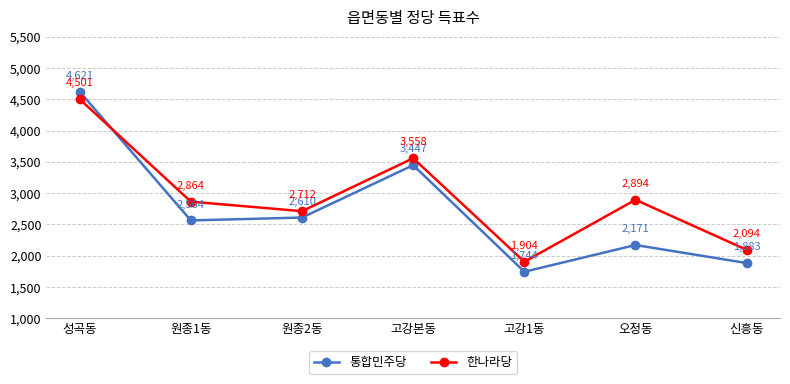

At which category does the chart reach its minimum across all series?

고강1동